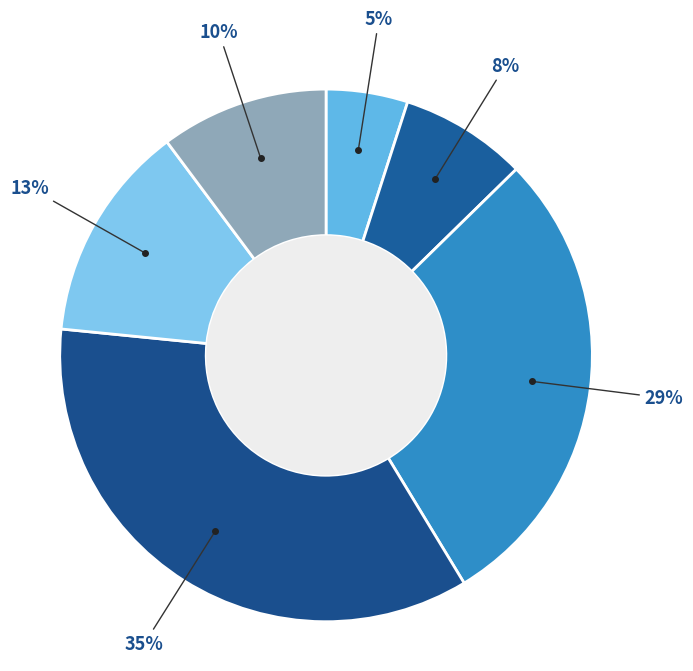

How many segments does this pie chart have?

6